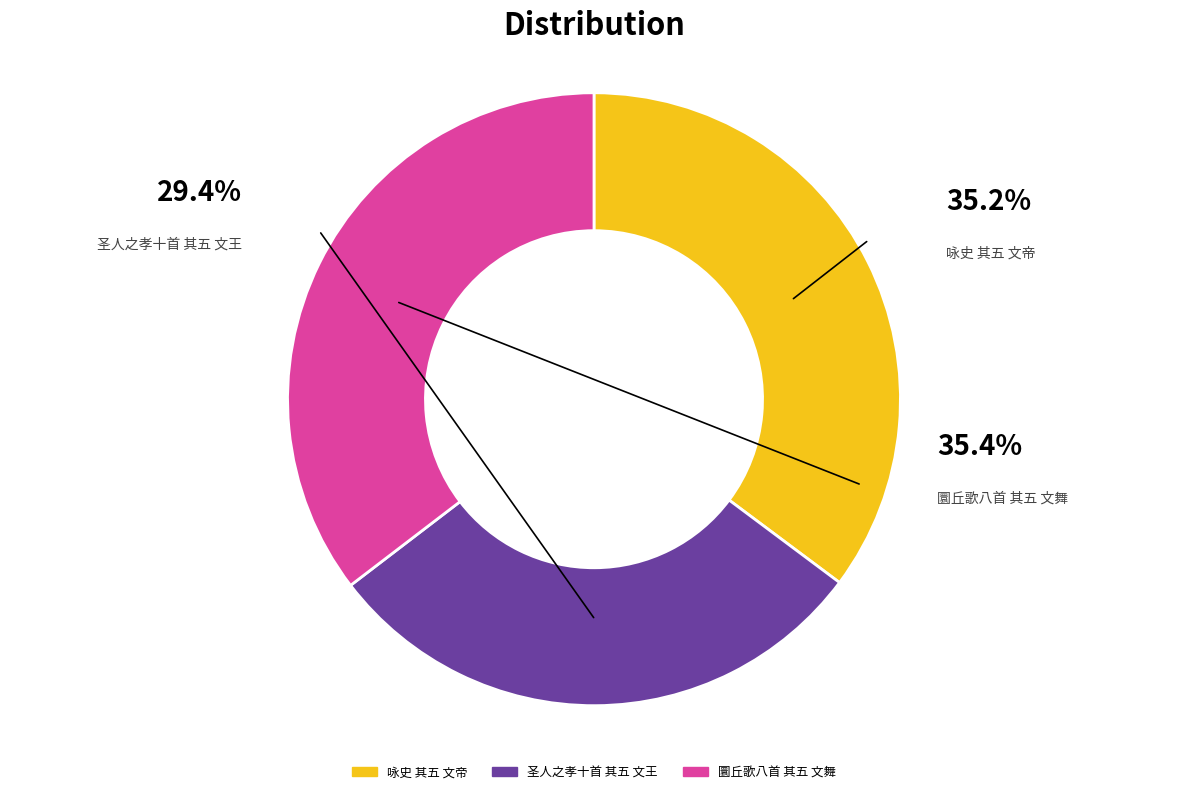

Is it true that 圜丘歌八首 其五 文舞 is 50% of the pie?

False